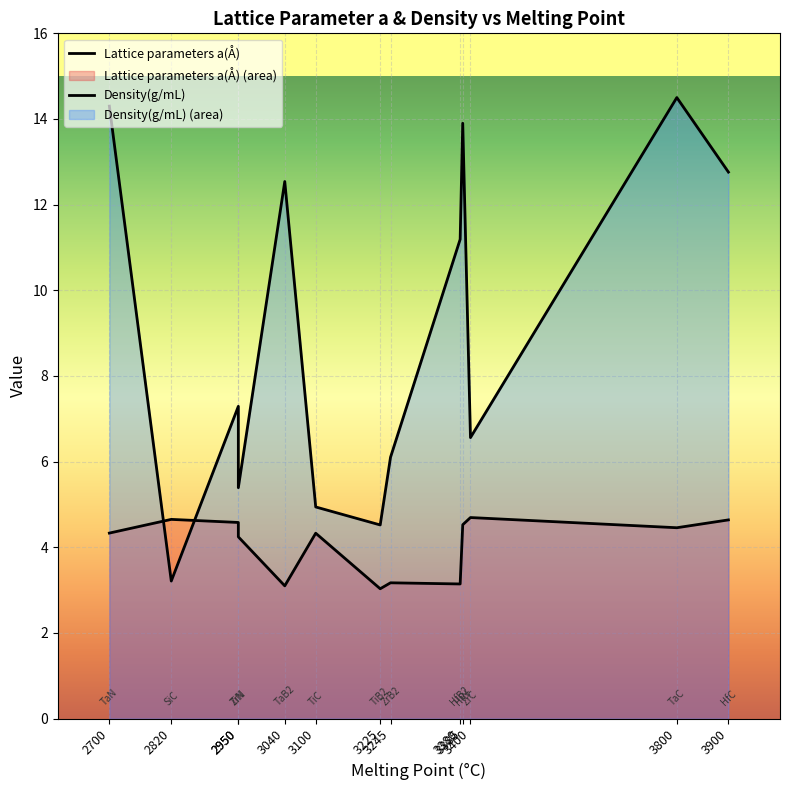

At which label is Density(g/mL) closest to 8?

ZrN